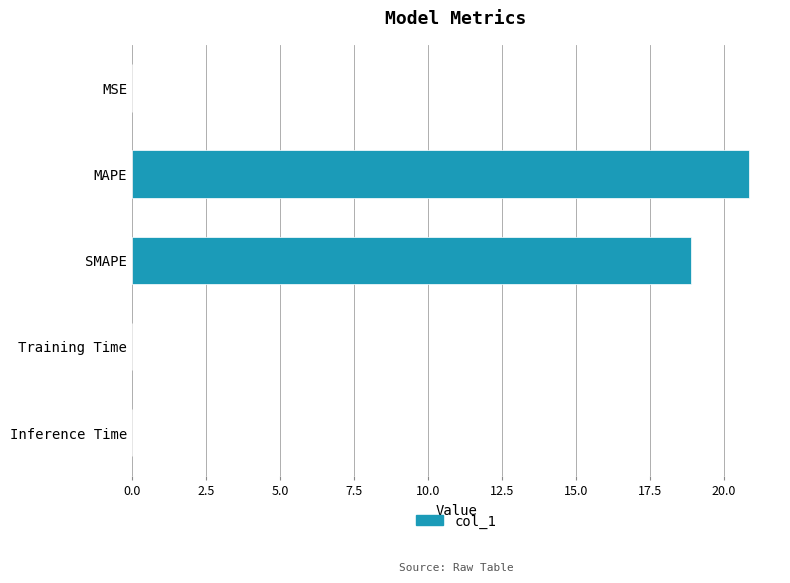

Is it true that the value at MAPE is 20.9?

True